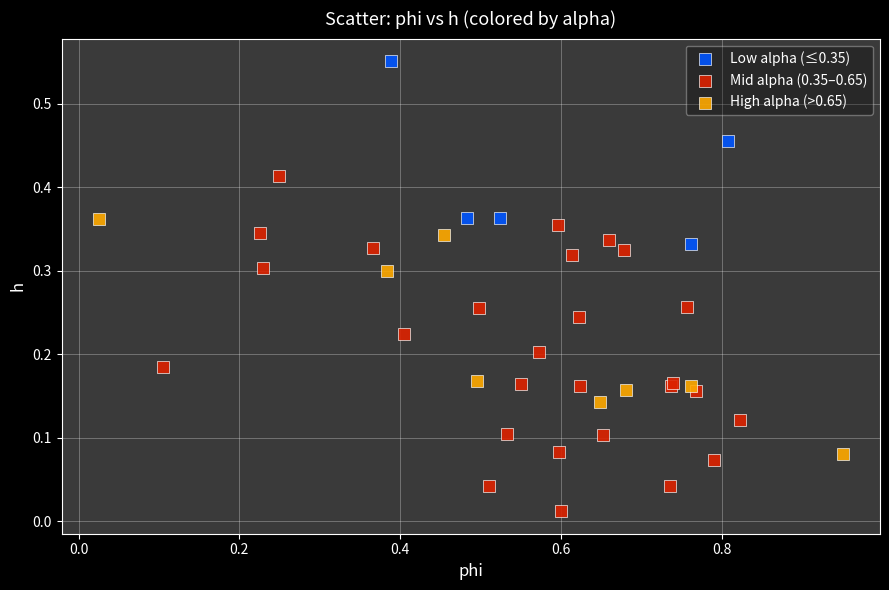

Which series has the widest spread of Y values?

Mid alpha (0.35–0.65)